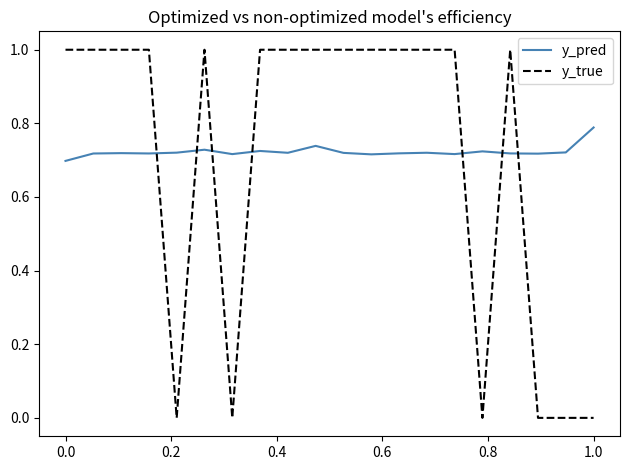

Which series has the widest spread of values?

y_true